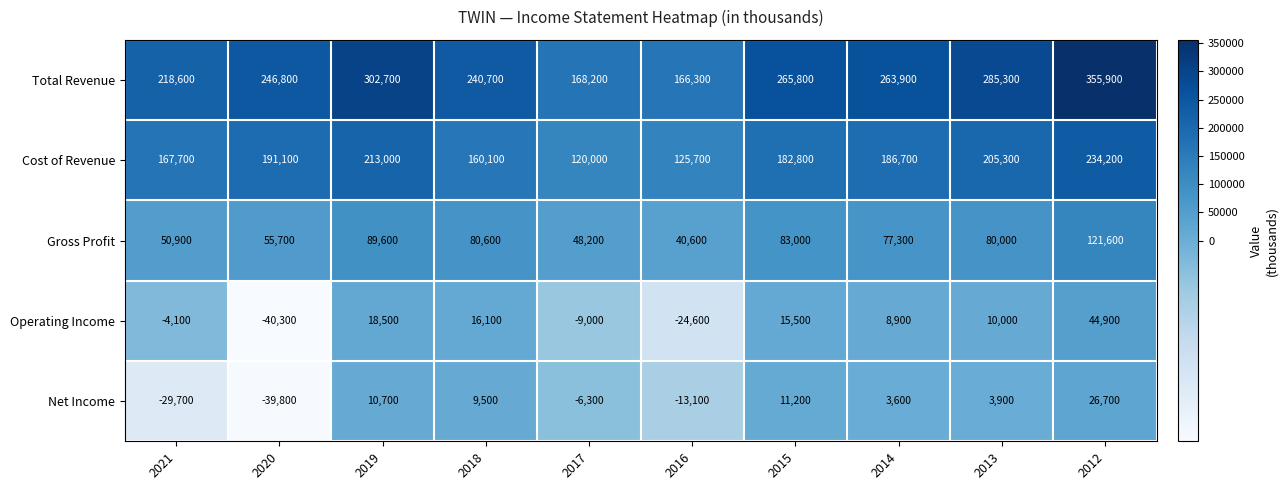

Rank the series by their maximum value, from highest to lowest.

Total Revenue, Cost of Revenue, Gross Profit, Operating Income, Net Income